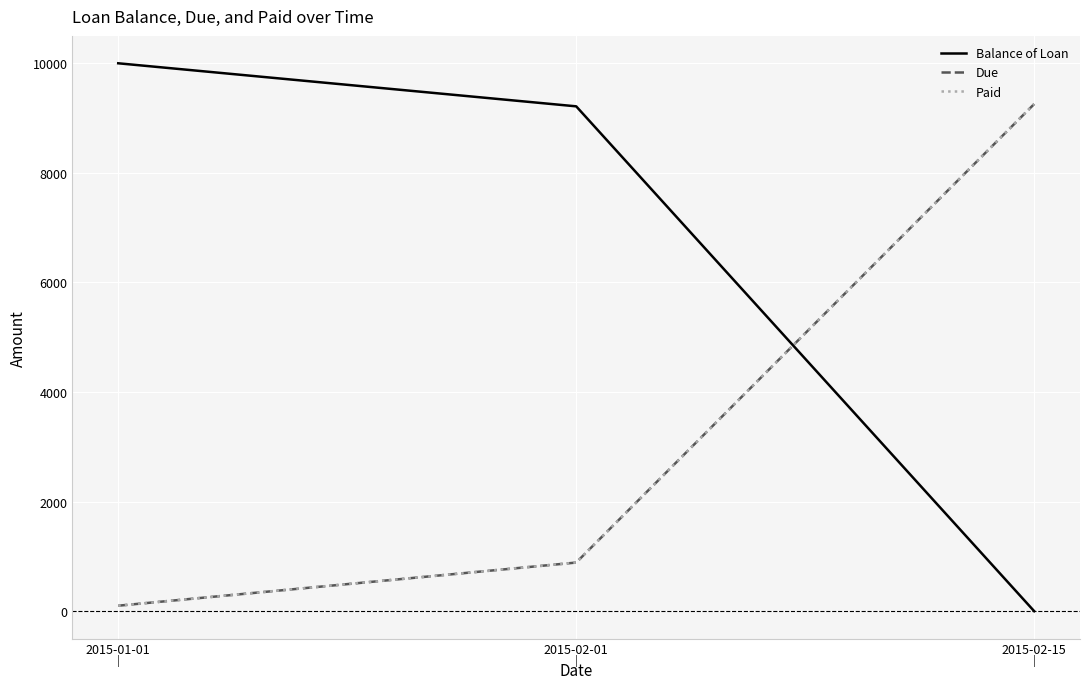

Which series changed the most between 2015-02-01 and 2015-02-15?

Balance of Loan